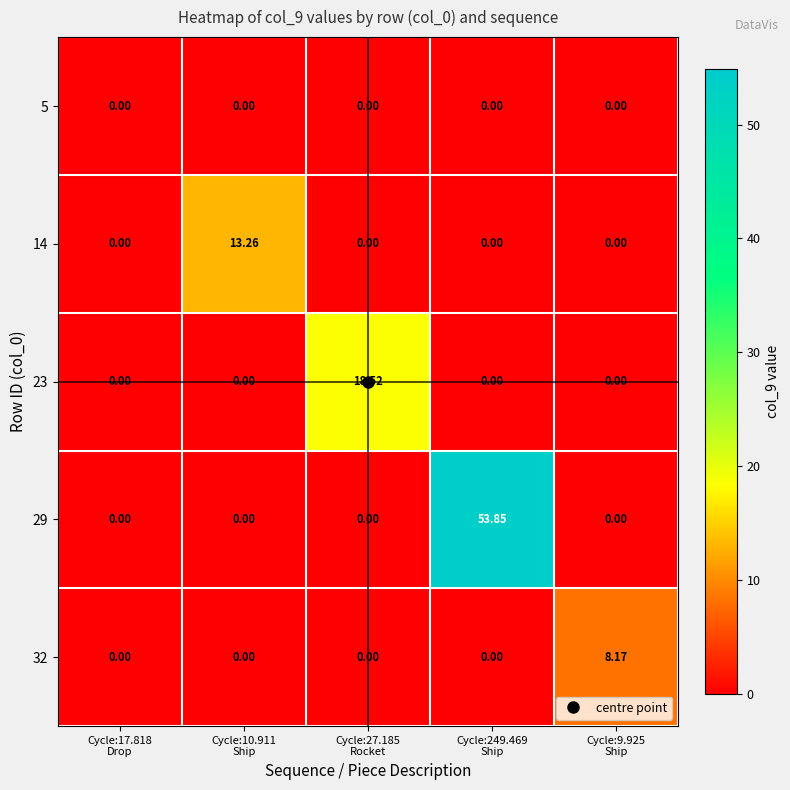

At how many categories does at least one series exceed 47?

1